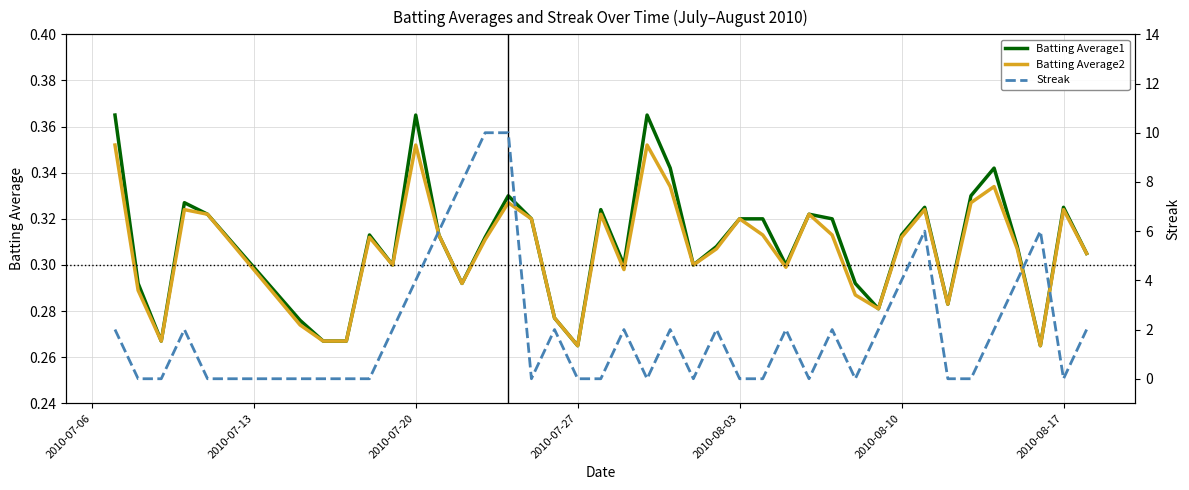

What is the minimum value for Batting Average2?

0.3